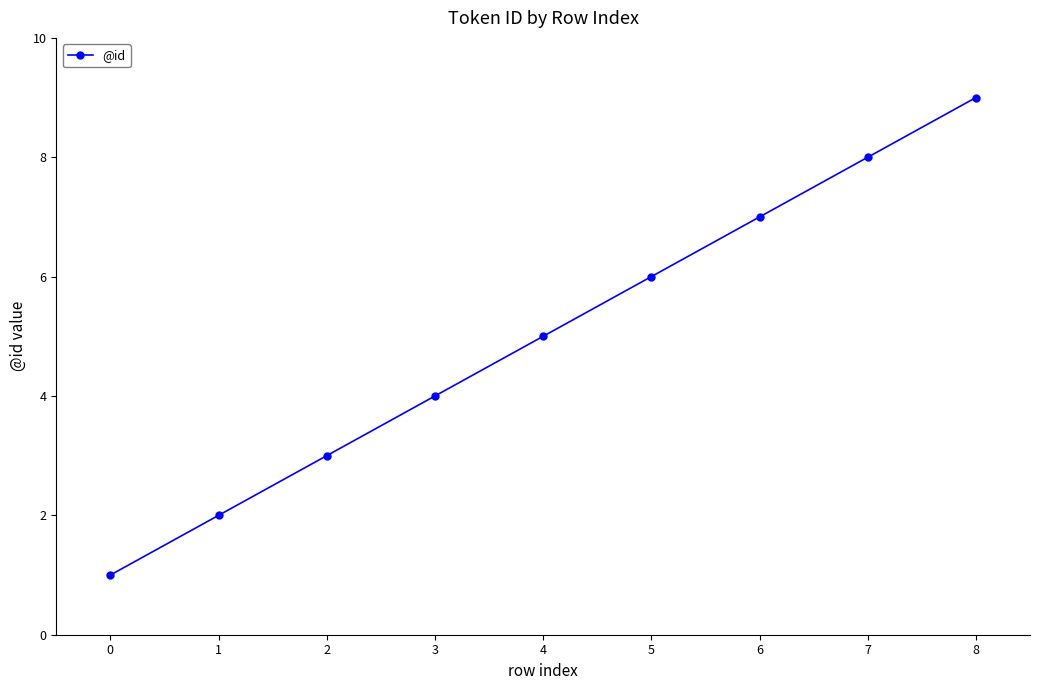

True or false: the data shows 3 at 2.

True